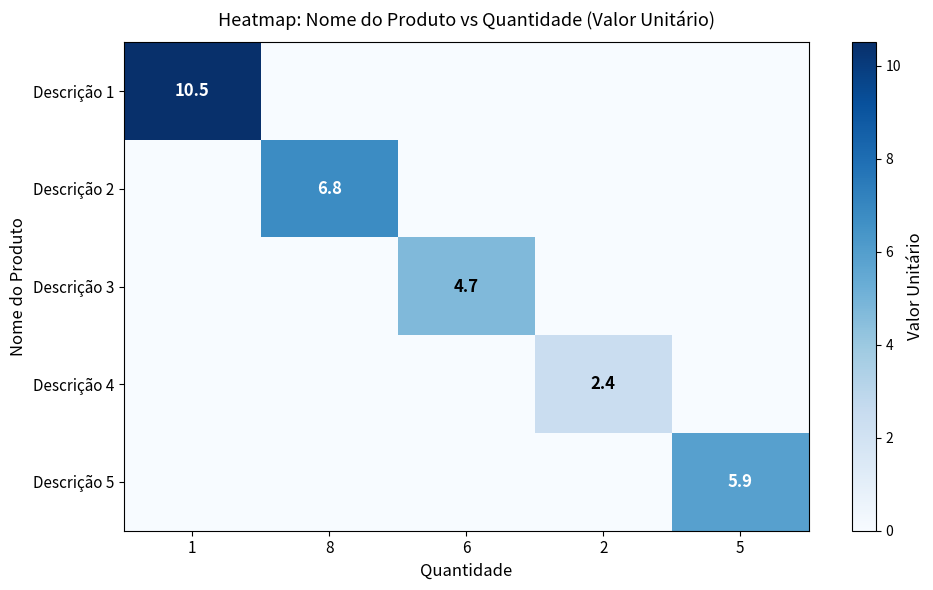

The Descrição 2 series shows 6.8 at 8. True or false?

True